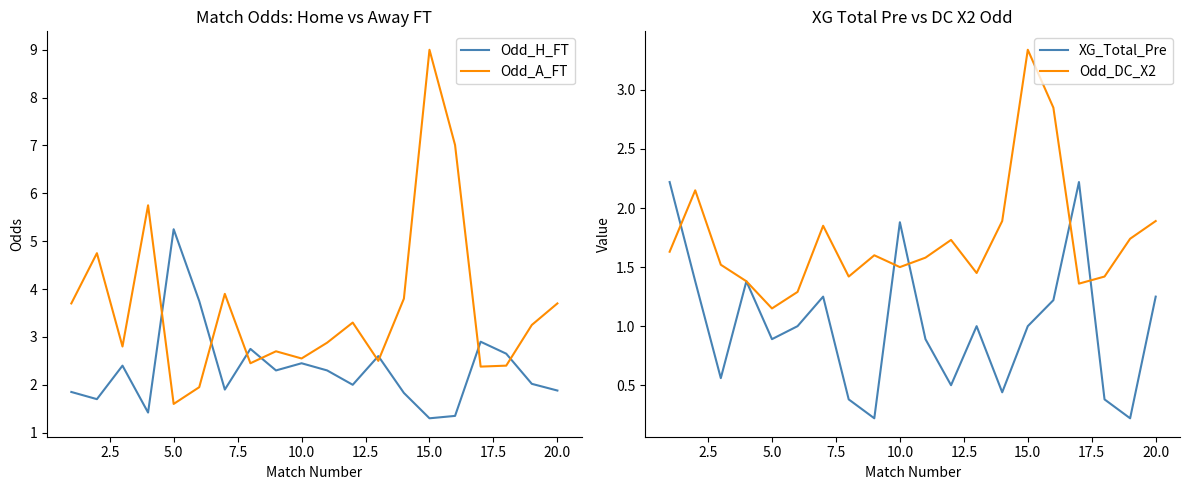

How many categories are shown in the chart?

20